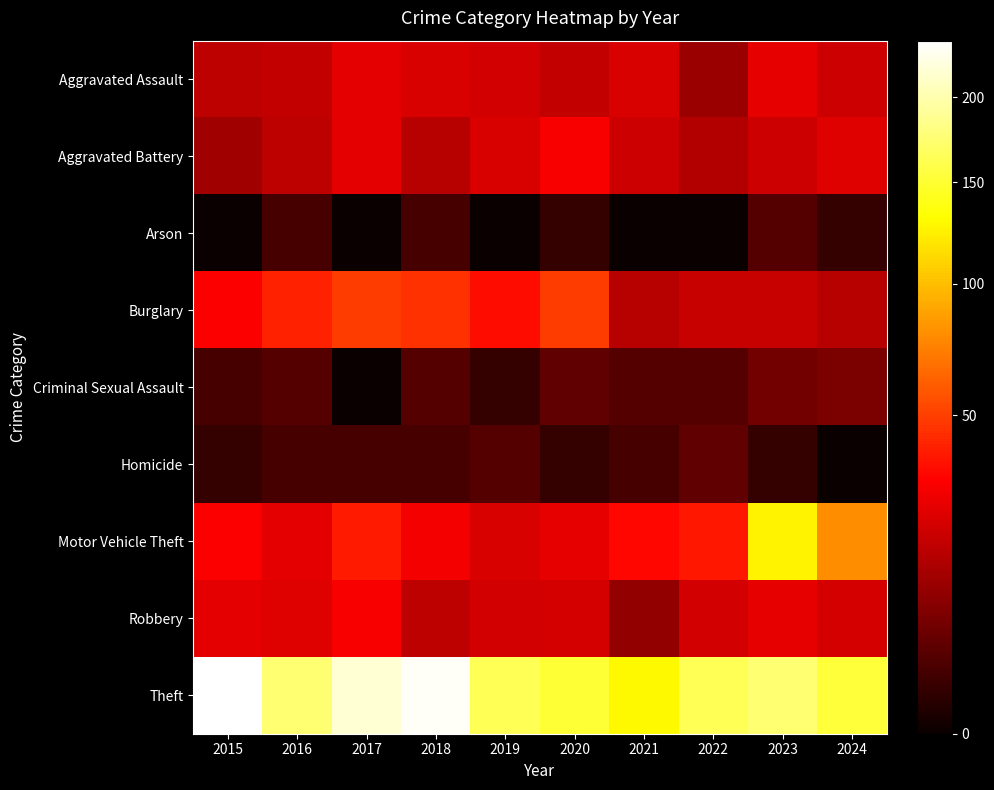

Reading left to right, what are all the values shown in this chart?

Aggravated Assault: 2015=17	2016=18	2017=25	2018=23	2019=21	2020=18	2021=23	2022=11	2023=26	2024=20
Aggravated Battery: 2015=12	2016=17	2017=25	2018=16	2019=23	2020=30	2021=20	2022=15	2023=20	2024=24
Arson: 2015=0	2016=2	2017=0	2018=2	2019=0	2020=1	2021=0	2022=0	2023=3	2024=1
Burglary: 2015=31	2016=41	2017=49	2018=46	2019=35	2020=49	2021=16	2022=19	2023=19	2024=16
Criminal Sexual Assault: 2015=2	2016=3	2017=0	2018=3	2019=1	2020=4	2021=3	2022=3	2023=6	2024=7
Homicide: 2015=1	2016=2	2017=2	2018=2	2019=3	2020=1	2021=2	2022=4	2023=1	2024=0
Motor Vehicle Theft: 2015=31	2016=25	2017=39	2018=29	2019=23	2020=26	2021=34	2022=38	2023=126	2024=79
Robbery: 2015=25	2016=24	2017=30	2018=17	2019=21	2020=22	2021=10	2022=21	2023=26	2024=22
Theft: 2015=237	2016=175	2017=216	2018=233	2019=163	2020=151	2021=128	2022=164	2023=174	2024=153